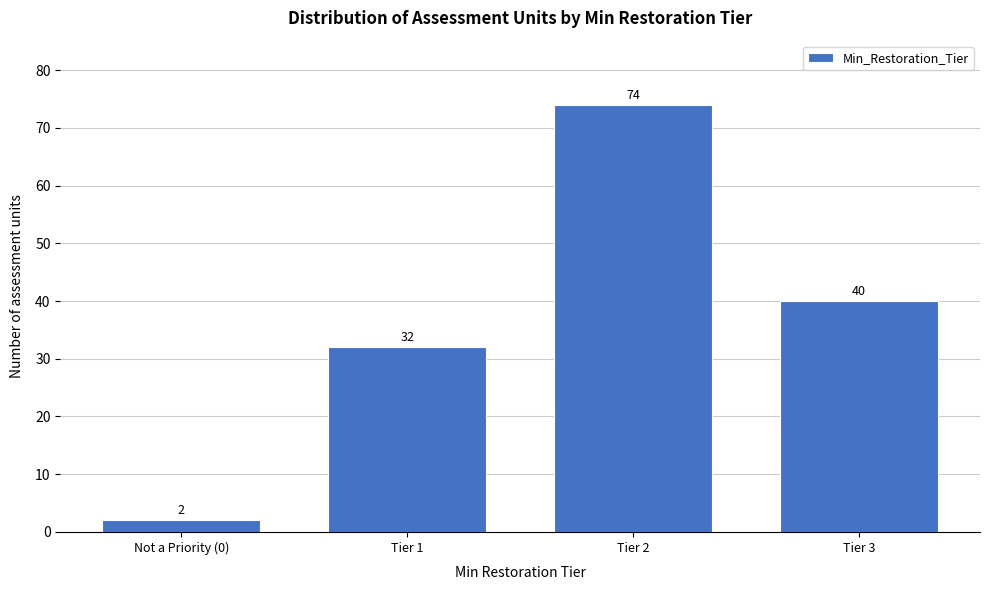

Reading left to right, extract all data points from this chart.

2	32	74	40